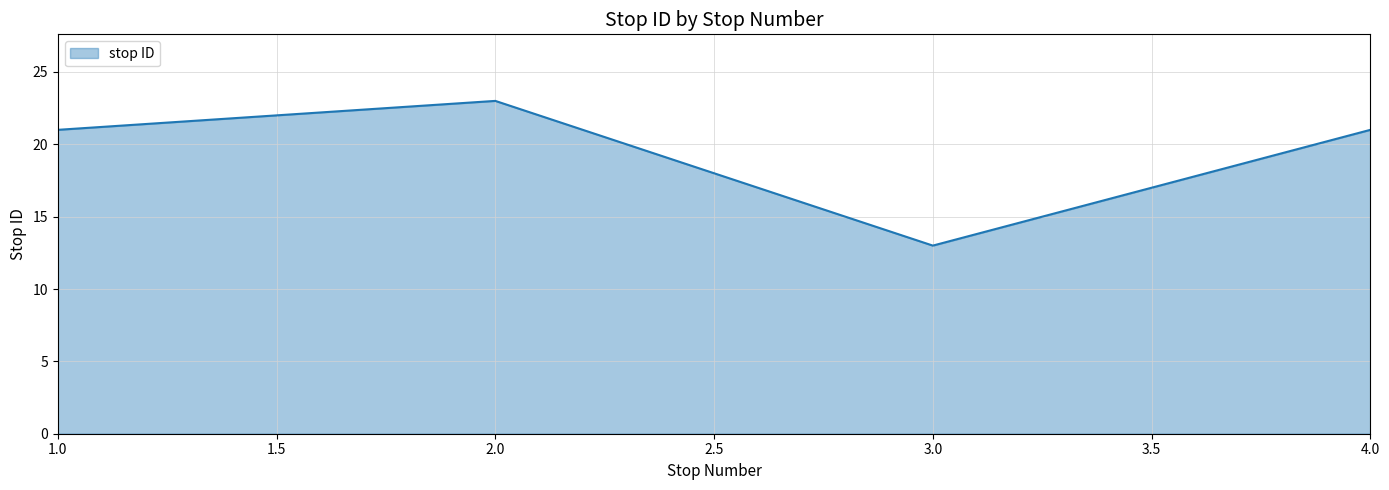

Count the number of data series in this chart.

1